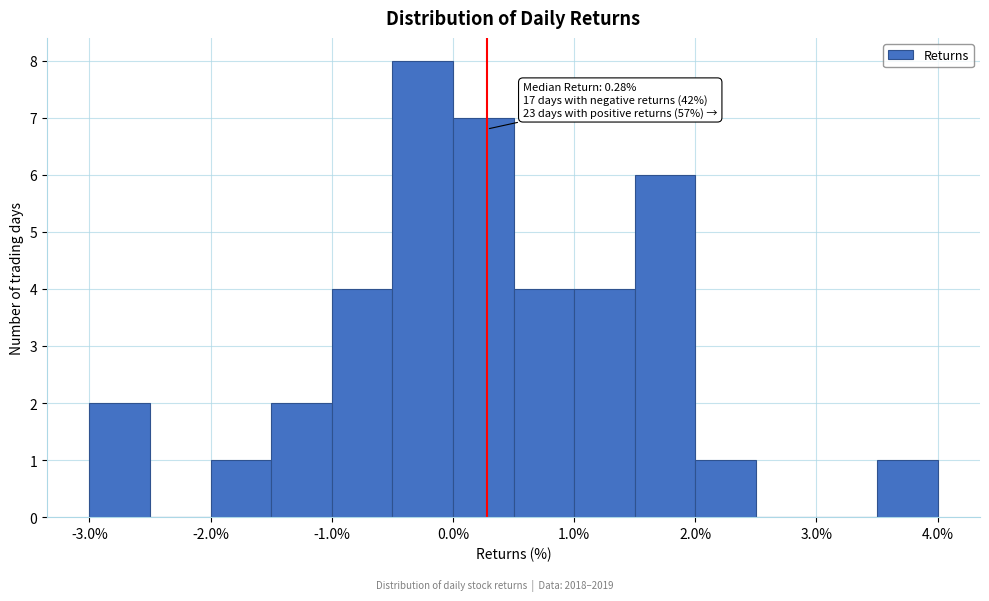

Over which range of the x-axis is the bar tallest?

-0.5 to 0.0